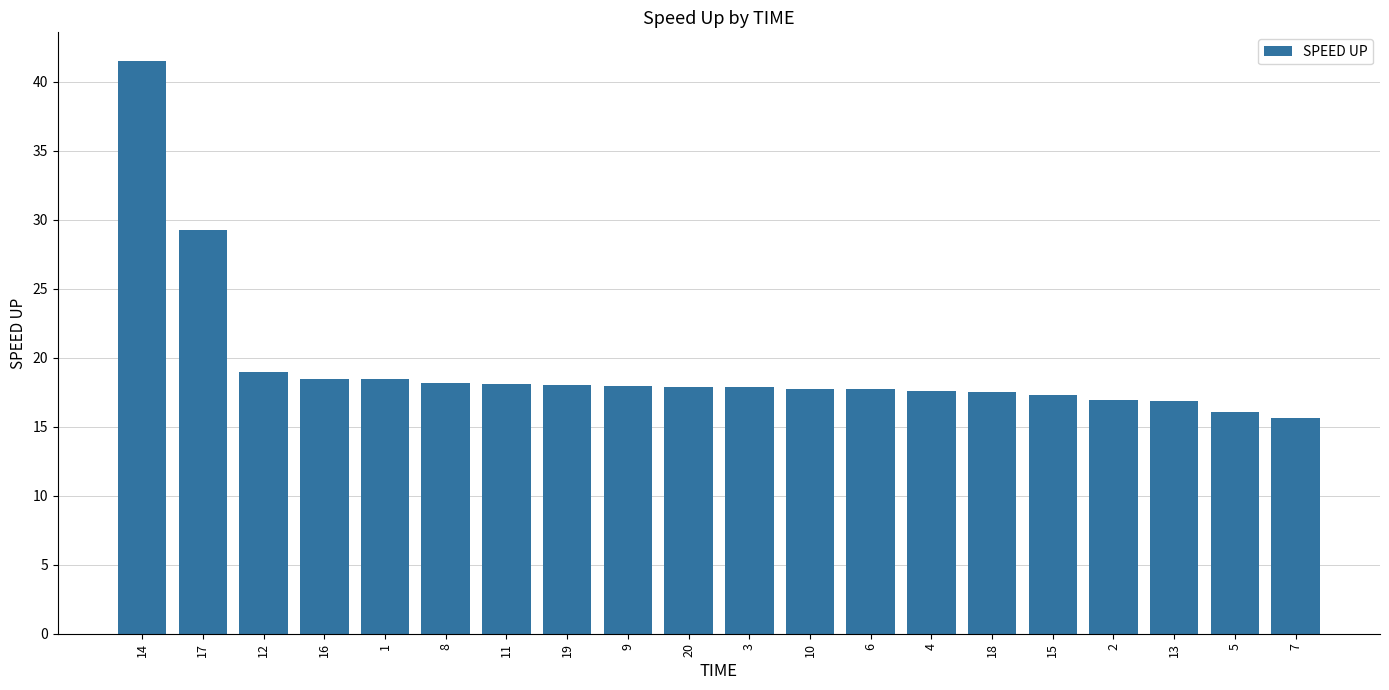

The value at 4 is 17.6. True or false?

True